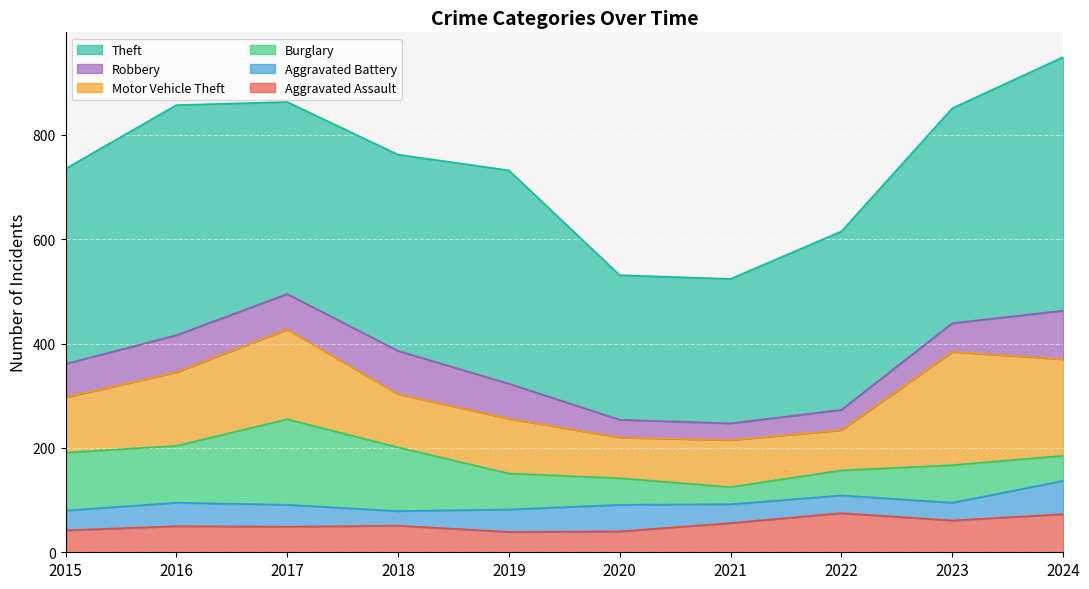

How many distinct data groups are displayed?

6